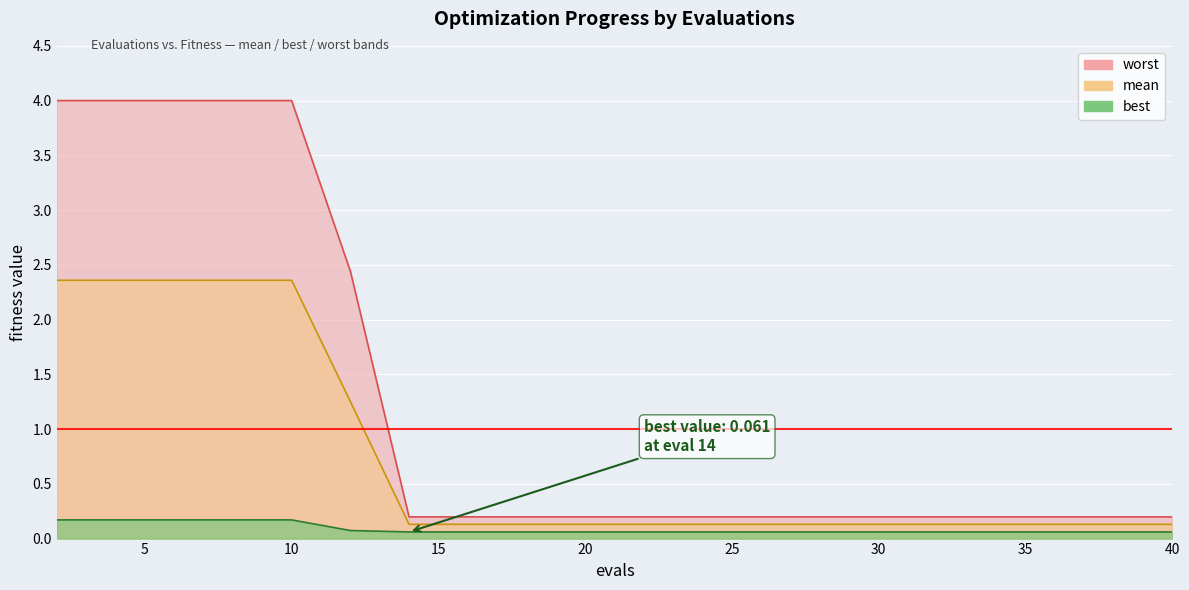

What is the difference between the maximum and minimum values in the mean series?

2.2